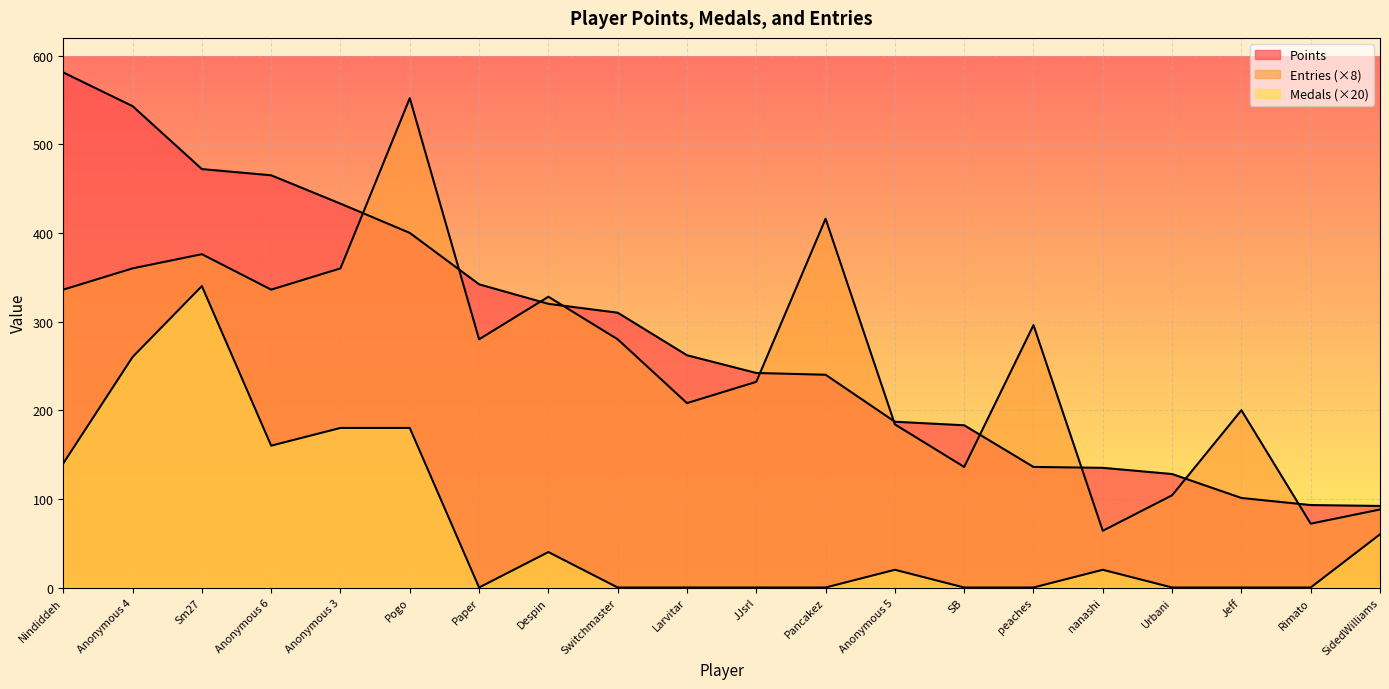

List the series in order of their peak value, highest first.

Points, Entries, Medals